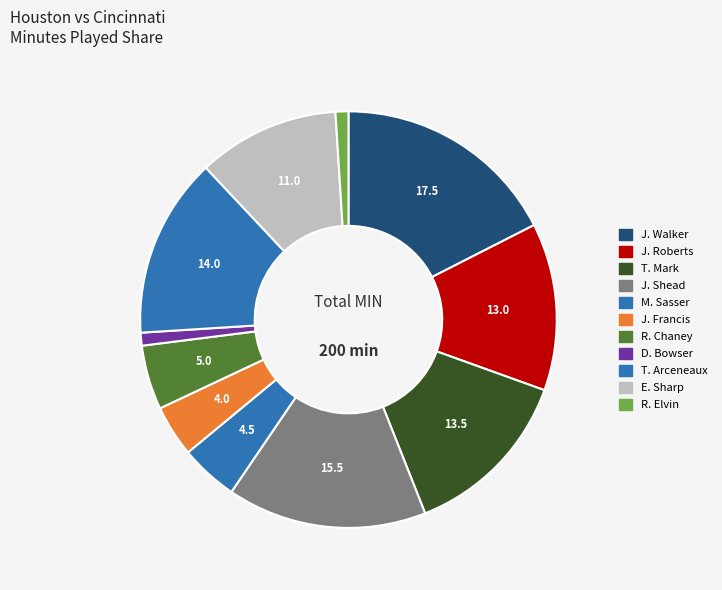

To the nearest percent, what is the combined percentage of M. Sasser and J. Walker?

22%